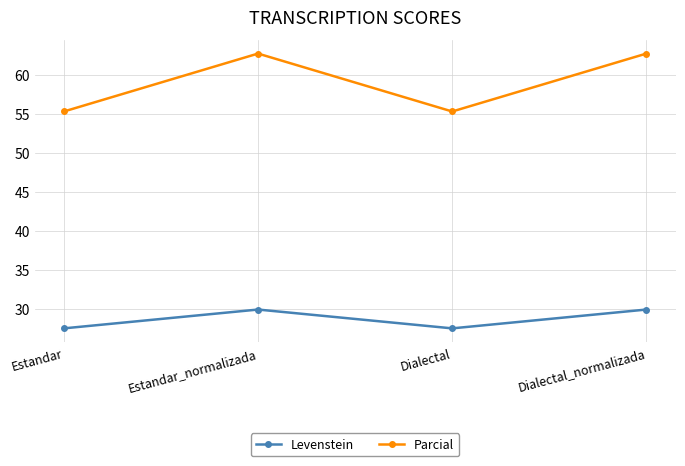

Reading left to right, list all the values displayed in this chart.

Levenstein: 27.5	29.9	27.5	29.9
Parcial: 55.3	62.7	55.3	62.7